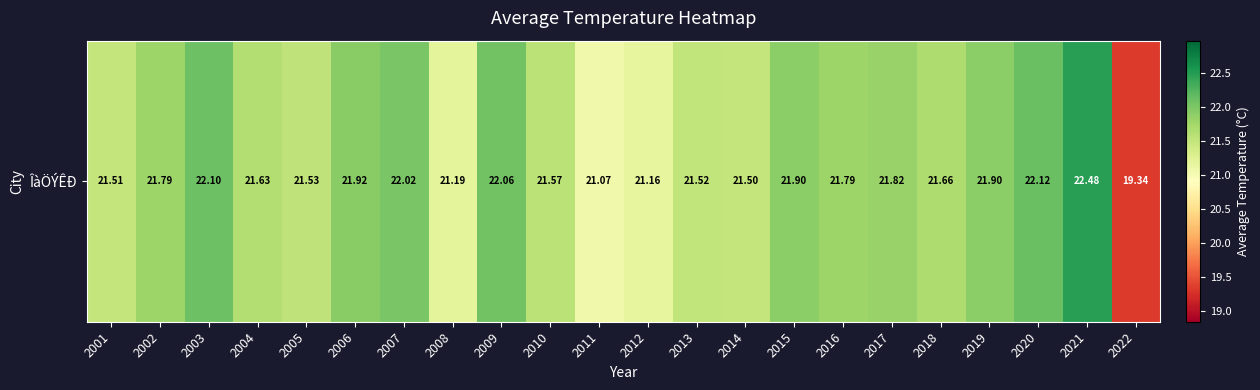

Reading right to left, transcribe all the data shown in this chart.

19.3	22.5	22.1	21.9	21.7	21.8	21.8	21.9	21.5	21.5	21.2	21.1	21.6	22.1	21.2	22.0	21.9	21.5	21.6	22.1	21.8	21.5